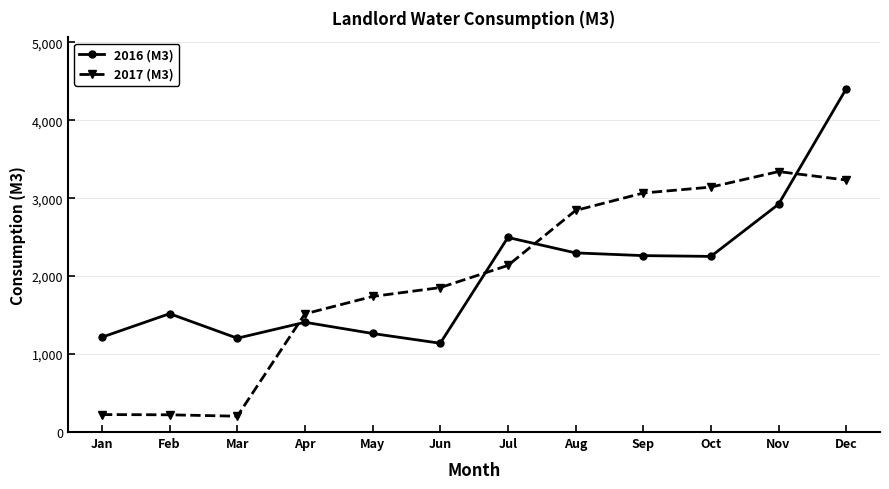

List the series in order of their peak value, lowest first.

2017 (M3), 2016 (M3)